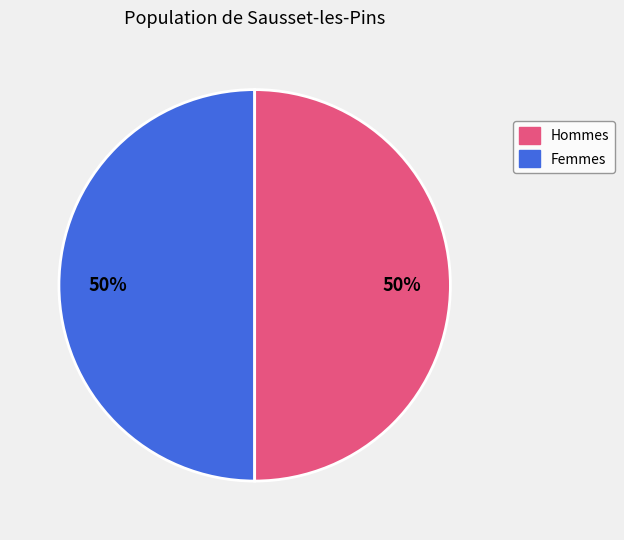

How many segments does this pie chart have?

2